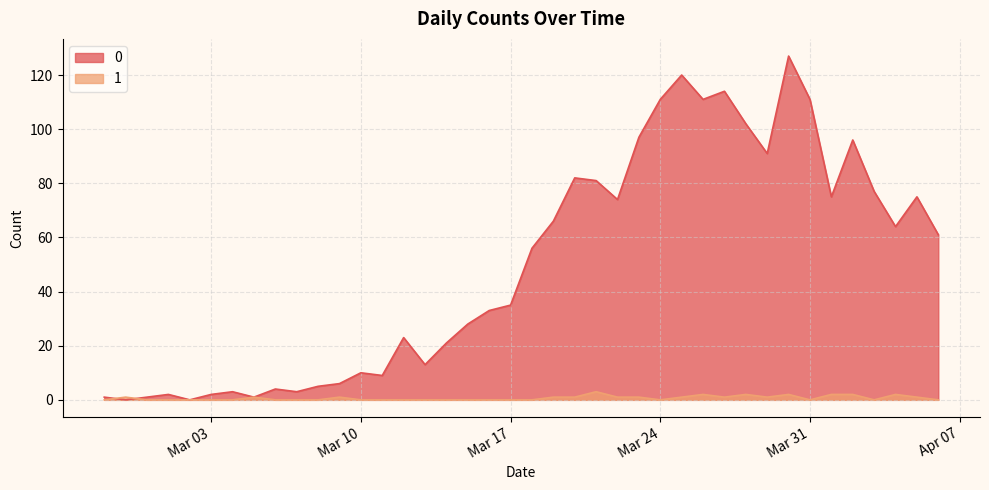

What is the maximum value for 0?

127